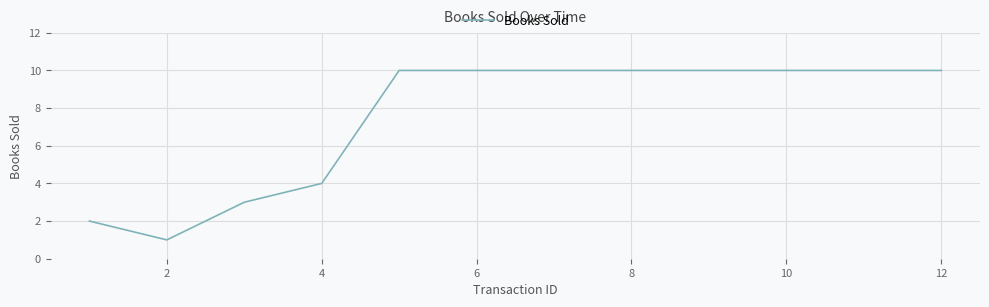

What is the difference between the maximum and minimum values?

9